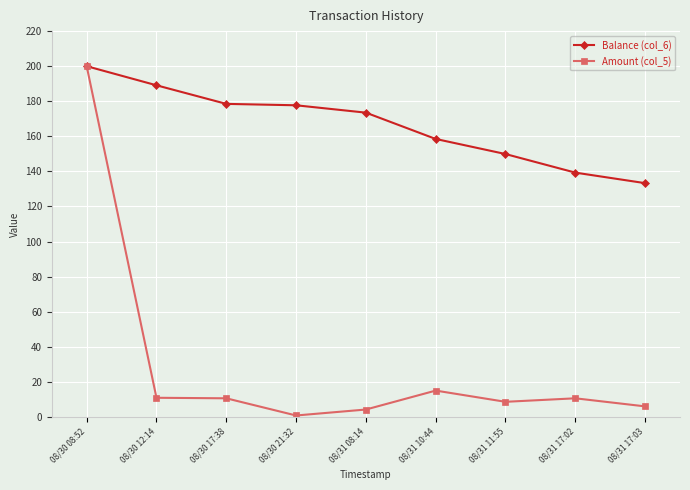

What are all the series names shown in the legend?

Balance (col_6), Amount (col_5)